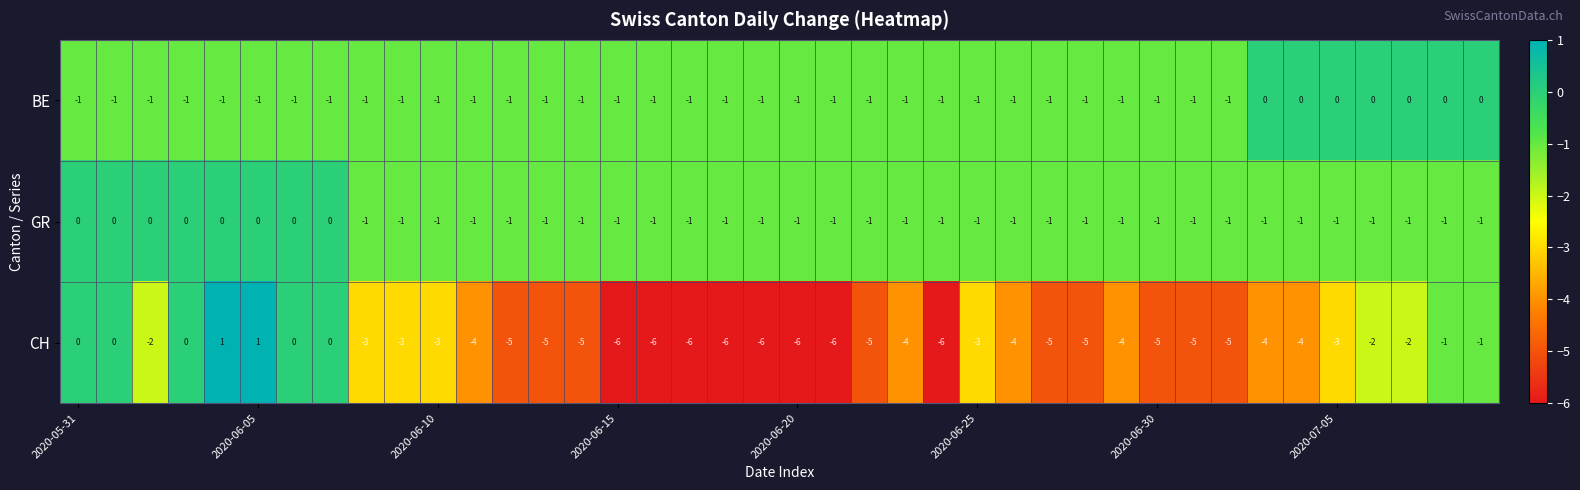

Which series has the largest range (max minus min)?

CH